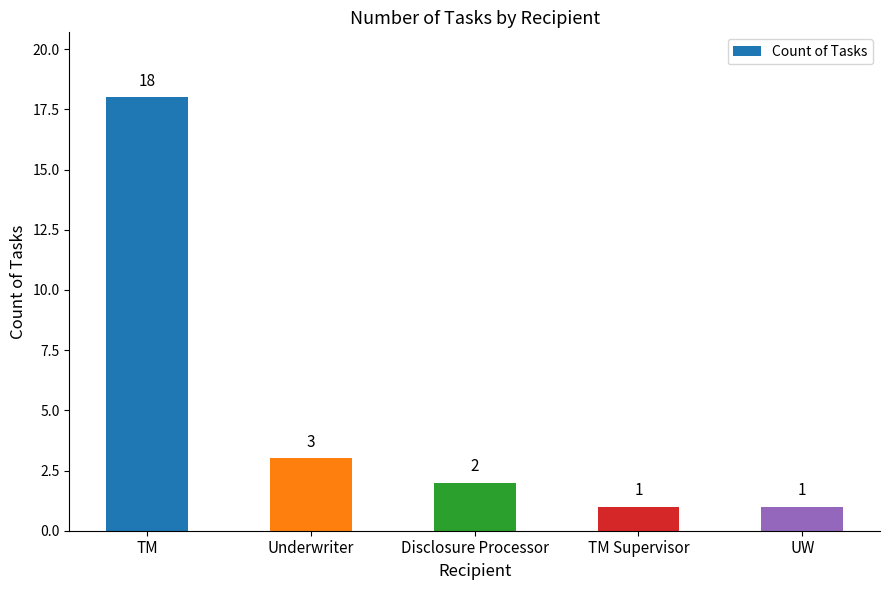

Which category has the highest value across all series?

TM